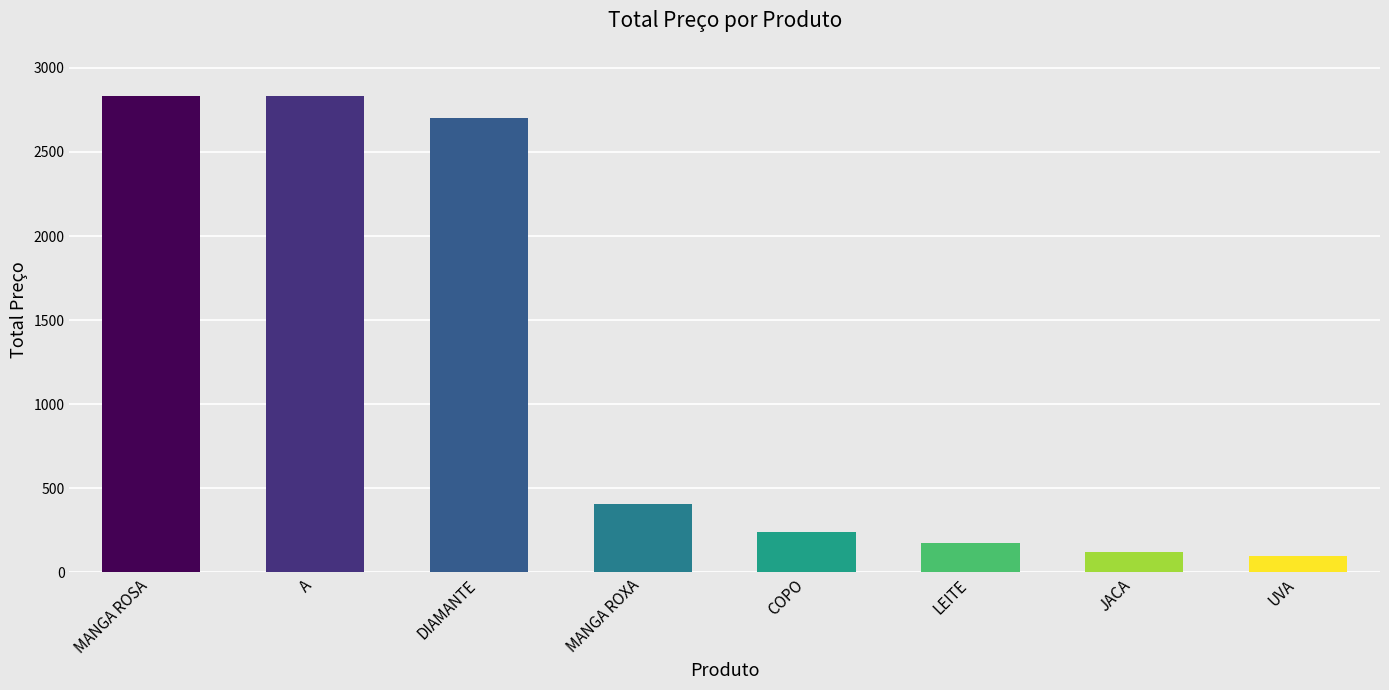

What is the difference between the values at MANGA ROSA and JACA?

2713.6